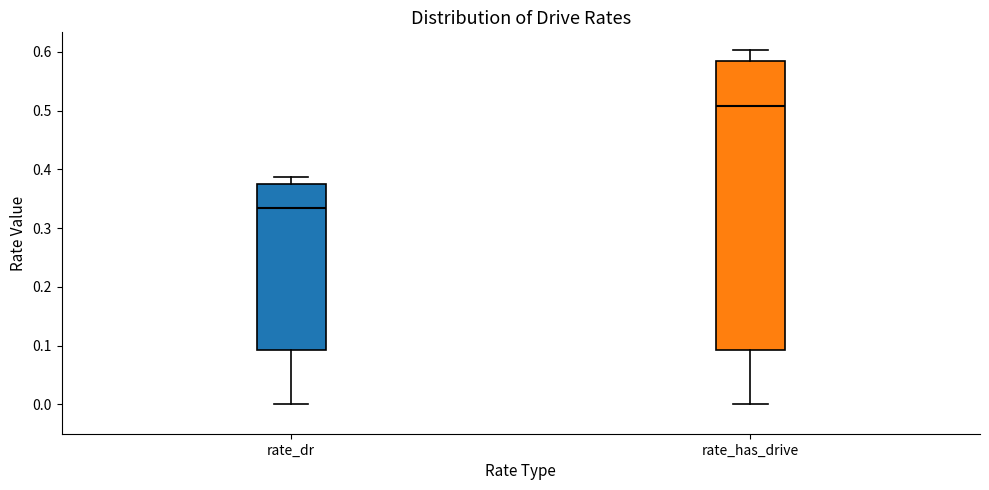

Which box is the tallest, from its lower edge to its upper edge?

rate_has_drive